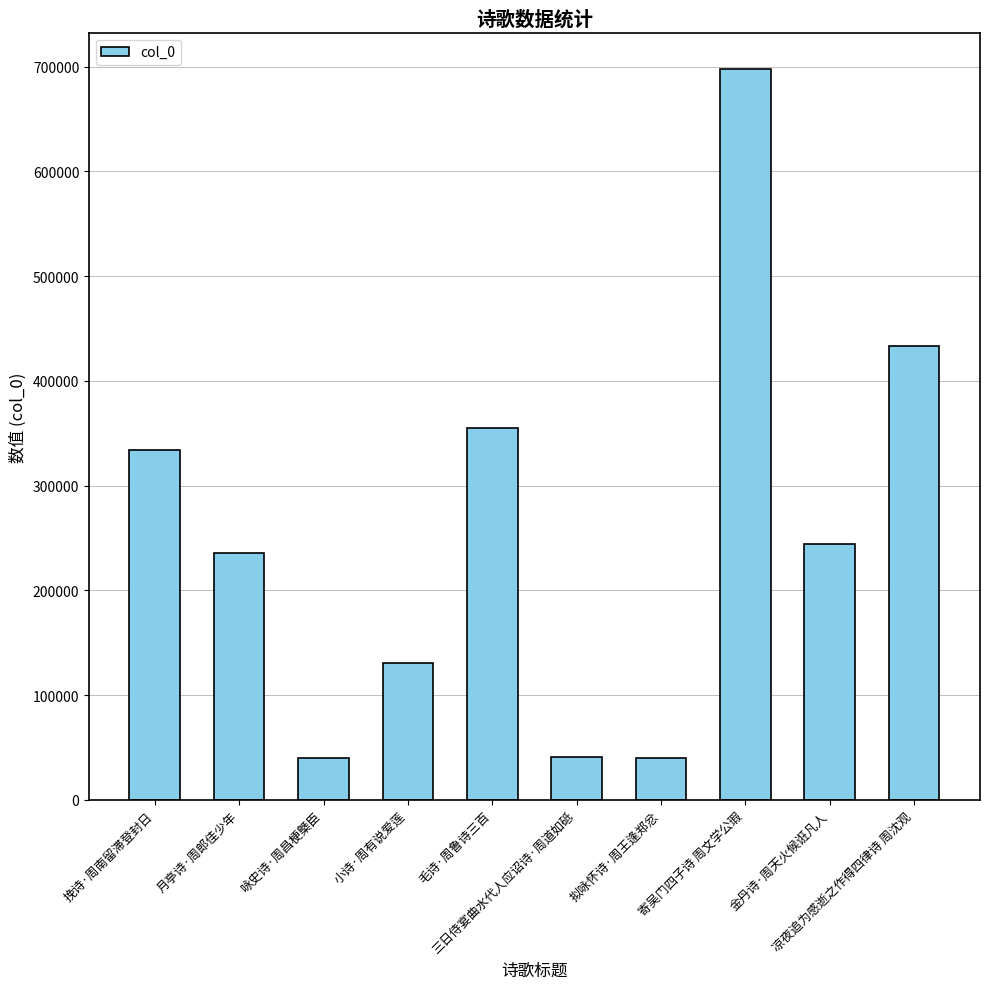

The value at 金丹诗·周天火候诳凡人 is 148439. True or false?

False